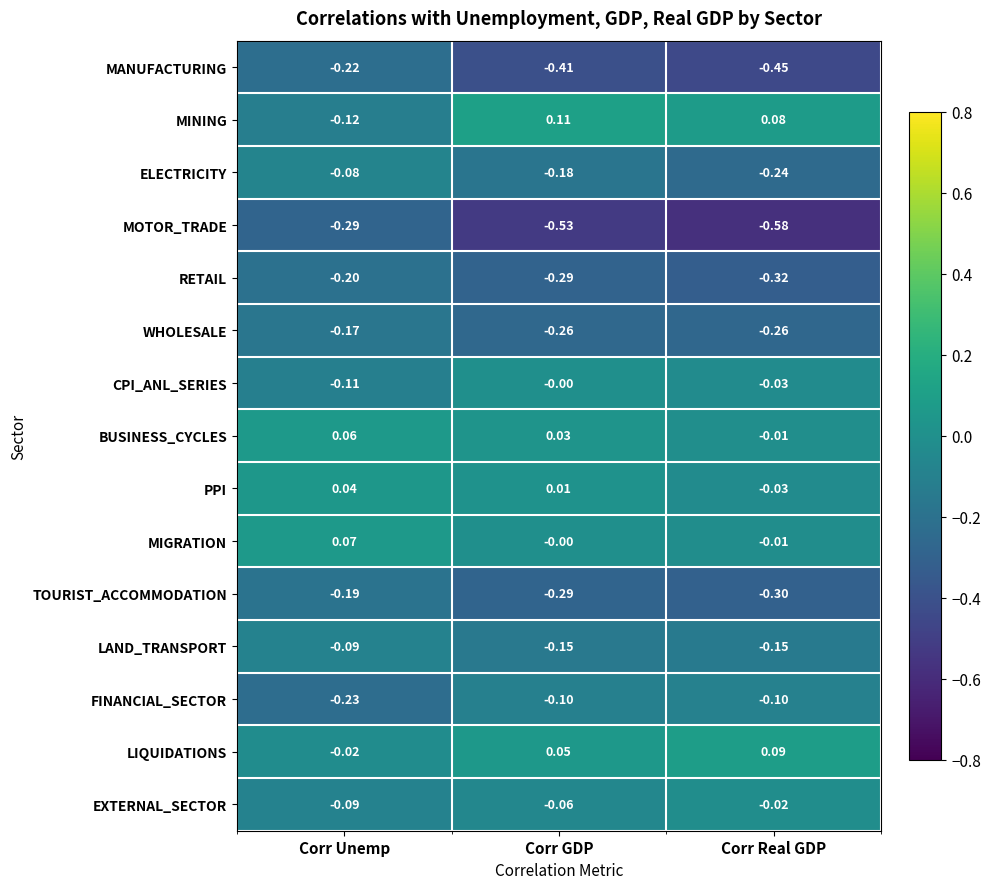

Rank the series by their maximum value, from lowest to highest.

MOTOR_TRADE, MANUFACTURING, RETAIL, TOURIST_ACCOMMODATION, WHOLESALE, FINANCIAL_SECTOR, LAND_TRANSPORT, ELECTRICITY, EXTERNAL_SECTOR, CPI_ANL_SERIES, PPI, BUSINESS_CYCLES, MIGRATION, LIQUIDATIONS, MINING